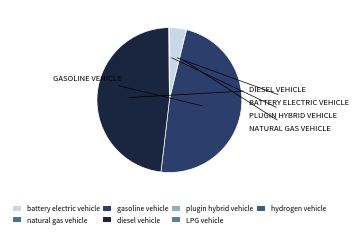

Rank the categories by value from lowest to highest.

hydrogen vehicle, LPG vehicle, natural gas vehicle, plugin hybrid vehicle, battery electric vehicle, gasoline vehicle, diesel vehicle